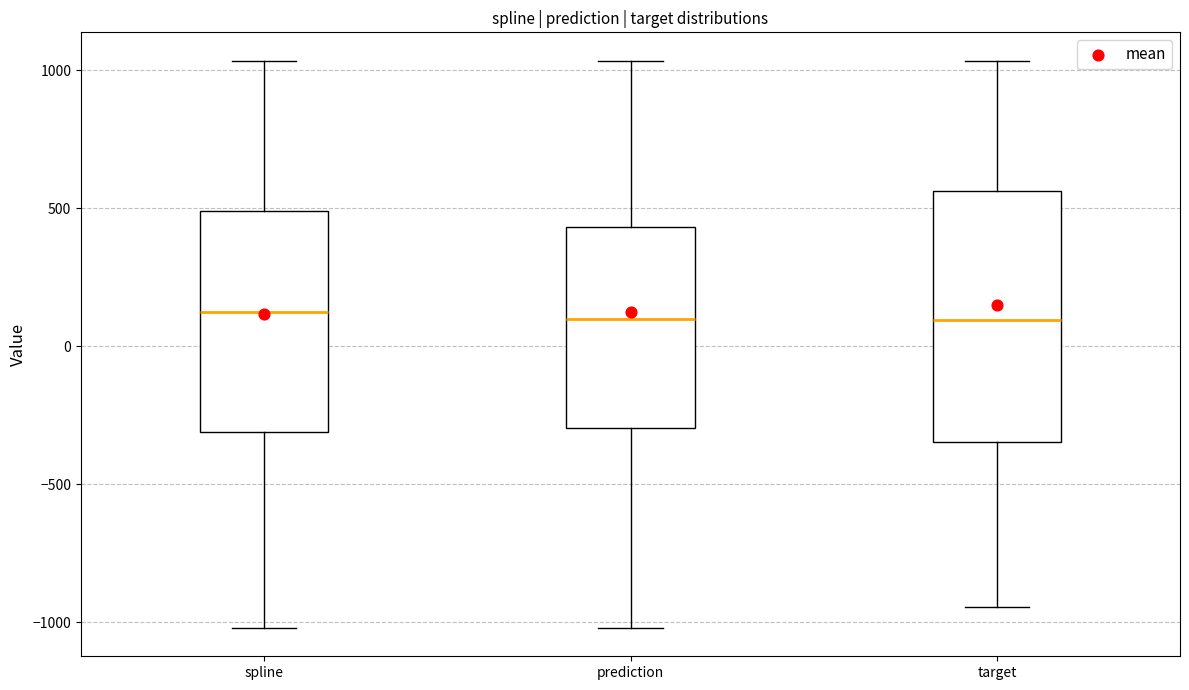

Where is the upper edge of the box for spline on the y-axis? The values are not printed on the chart, so give them approximately, as read against the axis.

500